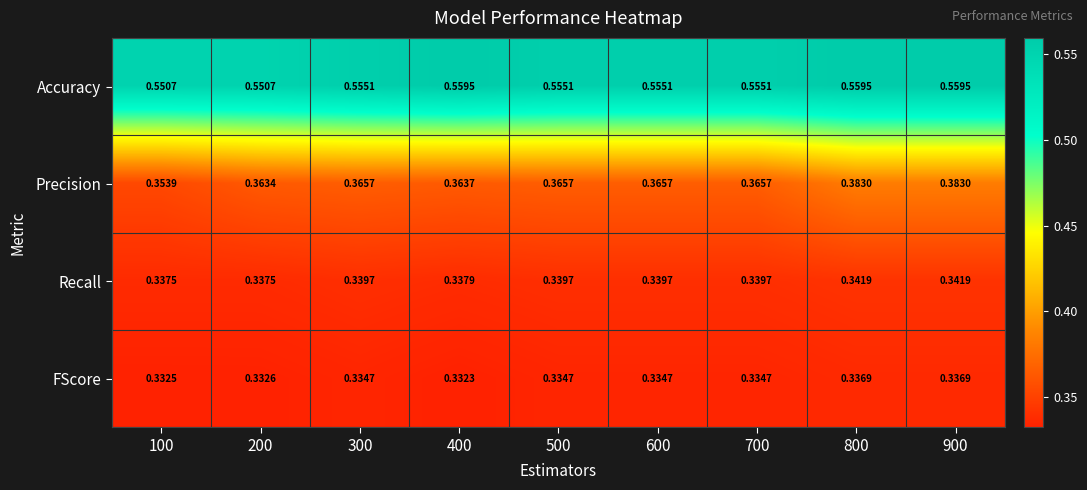

Which series has the largest total across all categories?

Accuracy